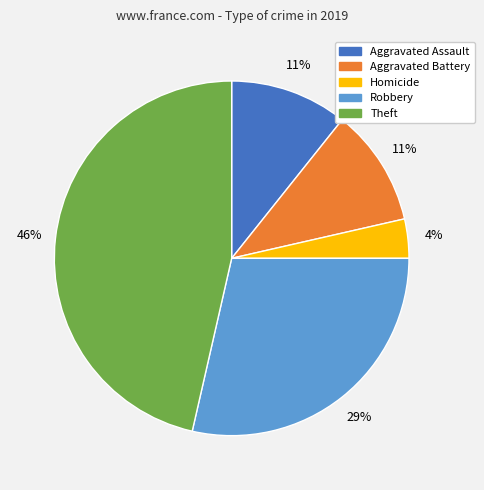

To the nearest percent, what is the average slice percentage?

20%